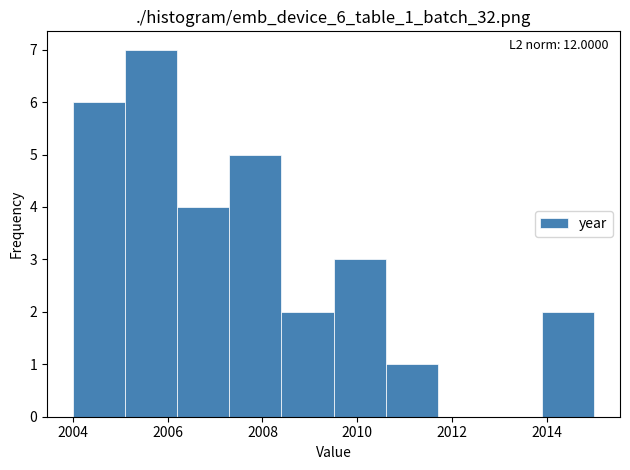

Over which range of the x-axis is the bar tallest?

2005.1 to 2006.2